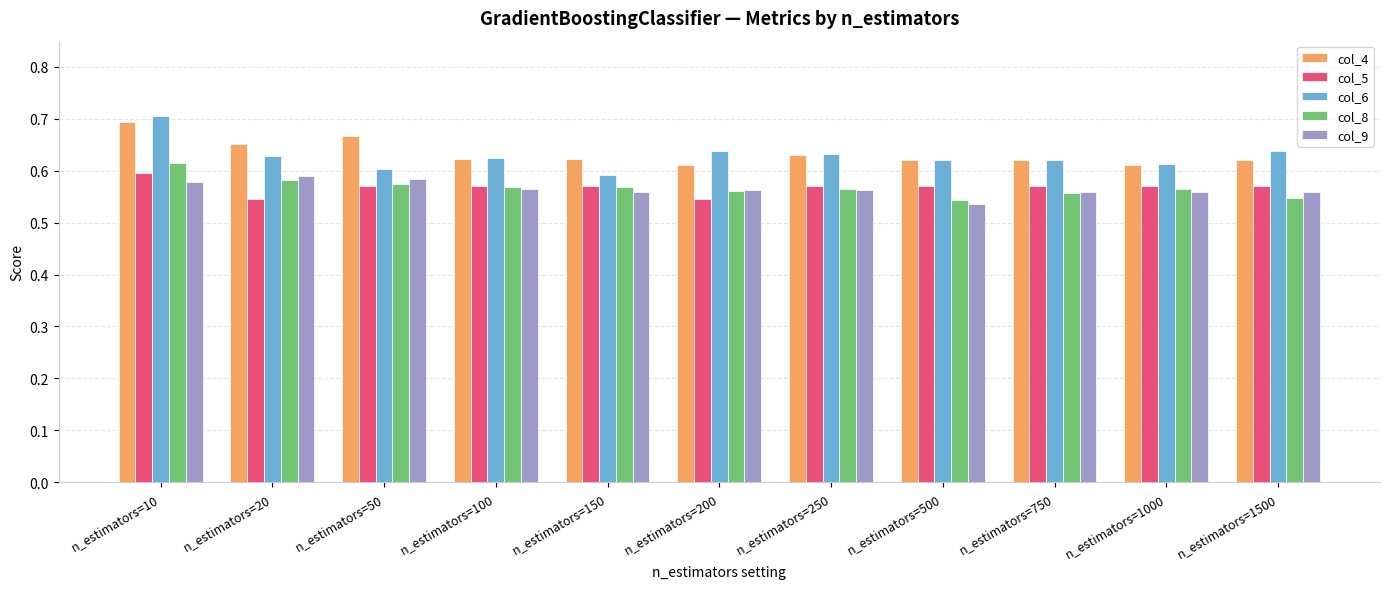

The col_9 series shows 0.2 at n_estimators=10. True or false?

False